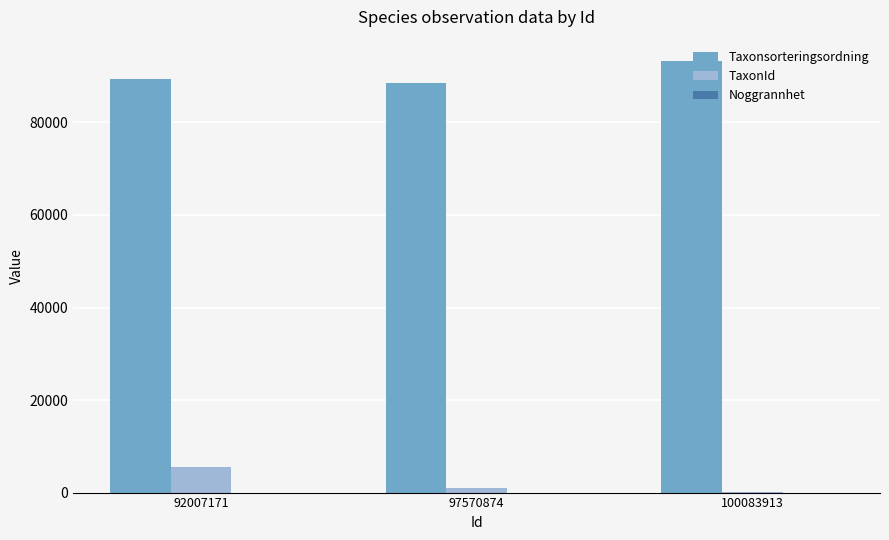

How many Taxonsorteringsordning values are between 88488 and 93235?

3